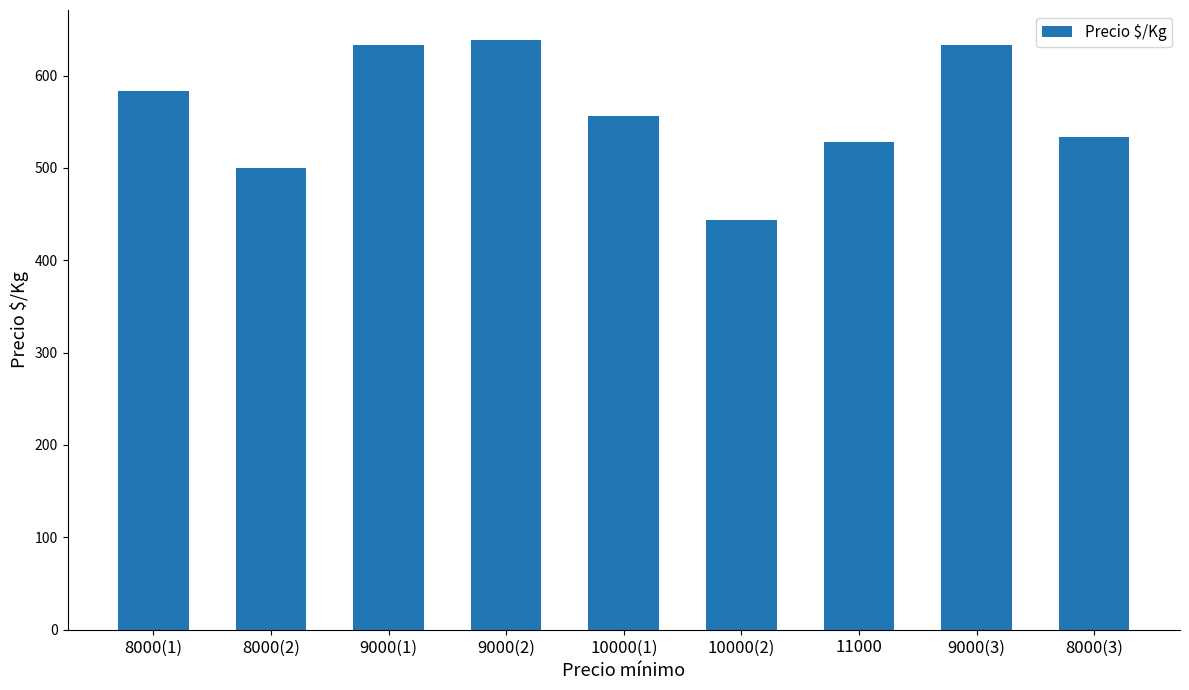

At which category does the chart reach its peak across all series?

9000(2)